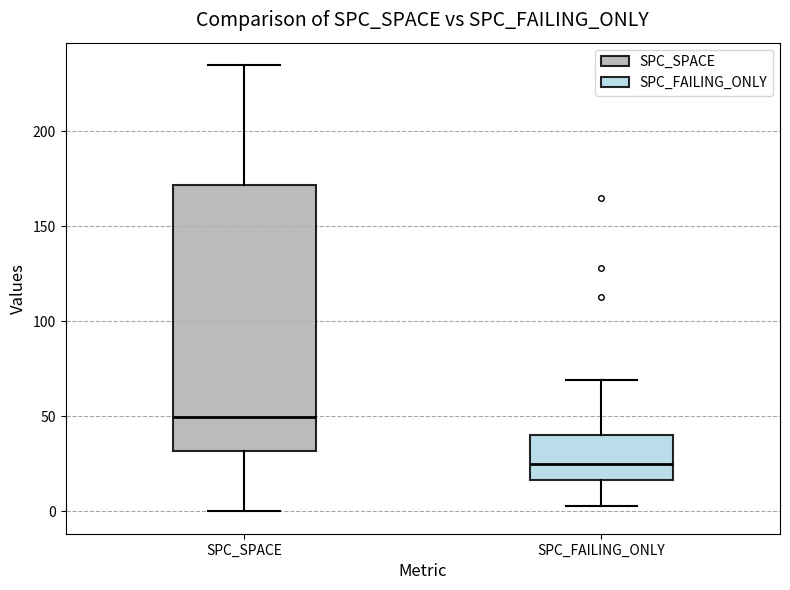

Where does the median line of the box for SPC_FAILING_ONLY sit on the y-axis? The values are not printed on the chart, so give them approximately, as read against the axis.

25